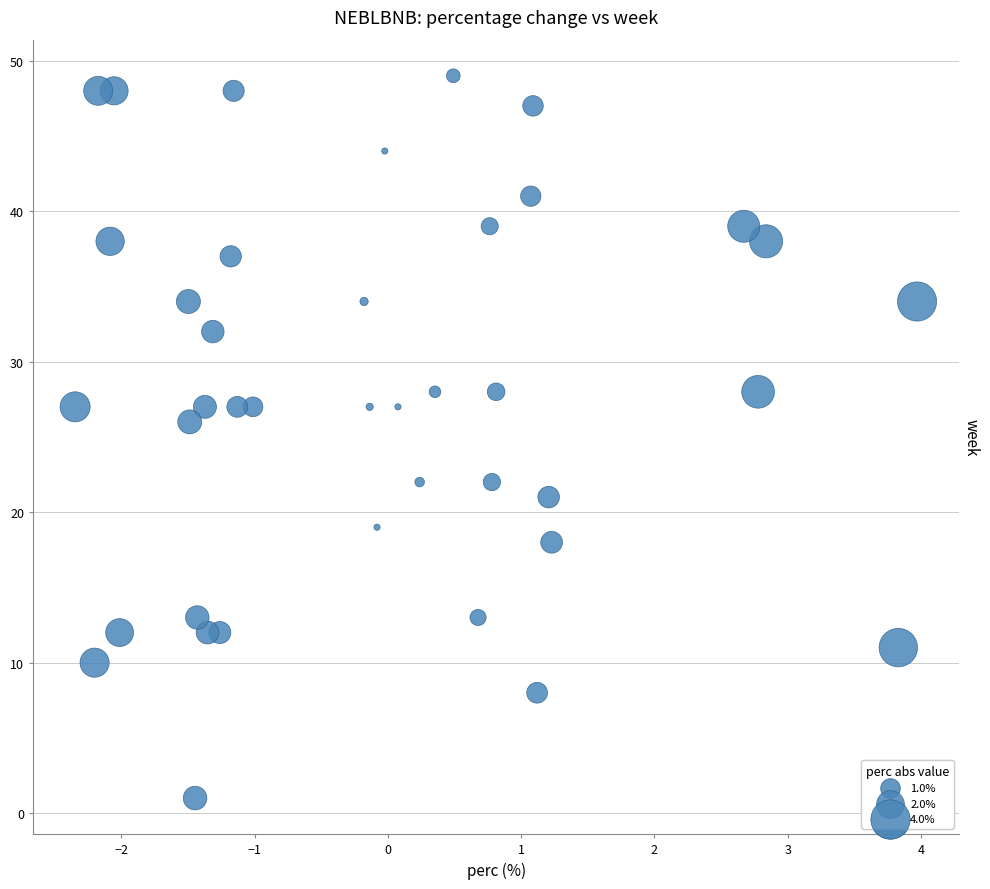

What Y value in the scatter plot is closest to 25?

26